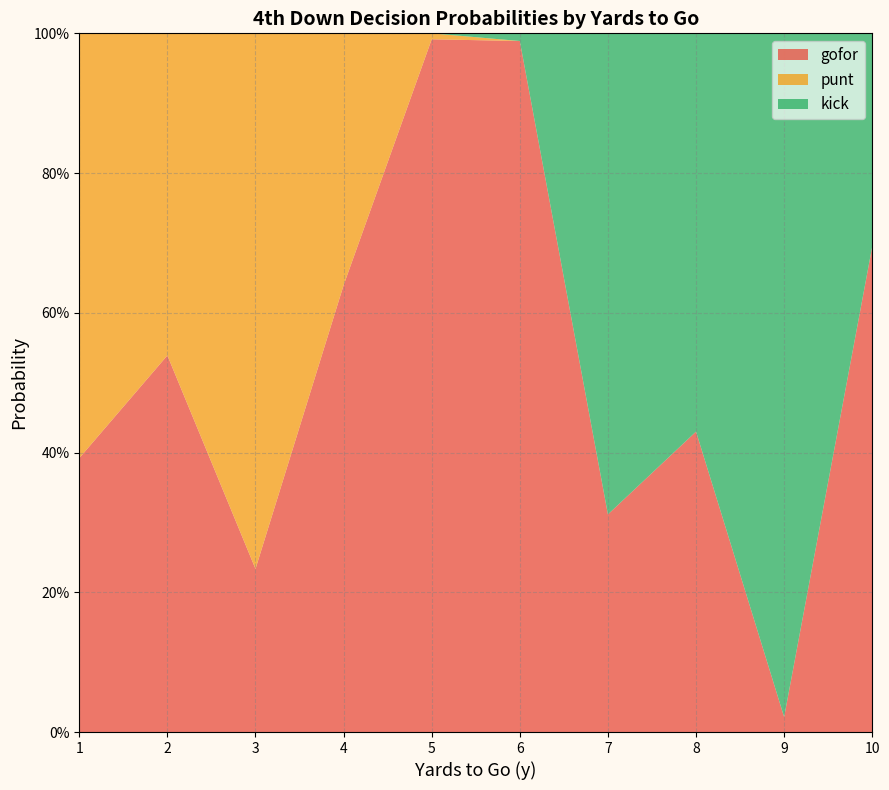

Reading left to right, transcribe all the data shown in this chart.

gofor: 1=0.4	2=0.5	3=0.2	4=0.6	5=1.0	6=1.0	7=0.3	8=0.4	9=0.0	10=0.7
punt: 1=0.6	2=0.5	3=0.8	4=0.4	5=0.0	6=0.0	7=0.0	8=0.0	9=0.0	10=0.0
kick: 1=0.0	2=0.0	3=0.0	4=0.0	5=0.0	6=0.0	7=0.7	8=0.6	9=1.0	10=0.3